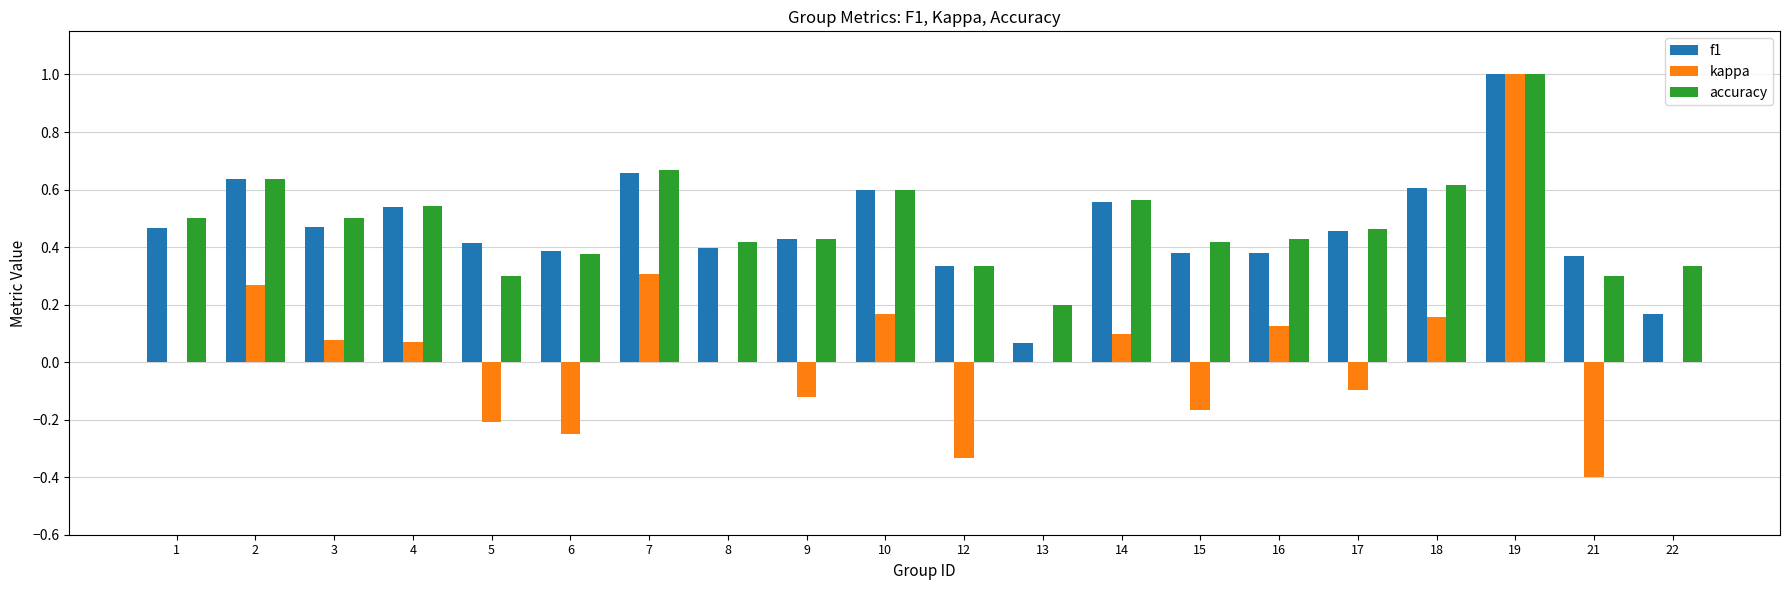

What is the total value across all series at 14?

1.2